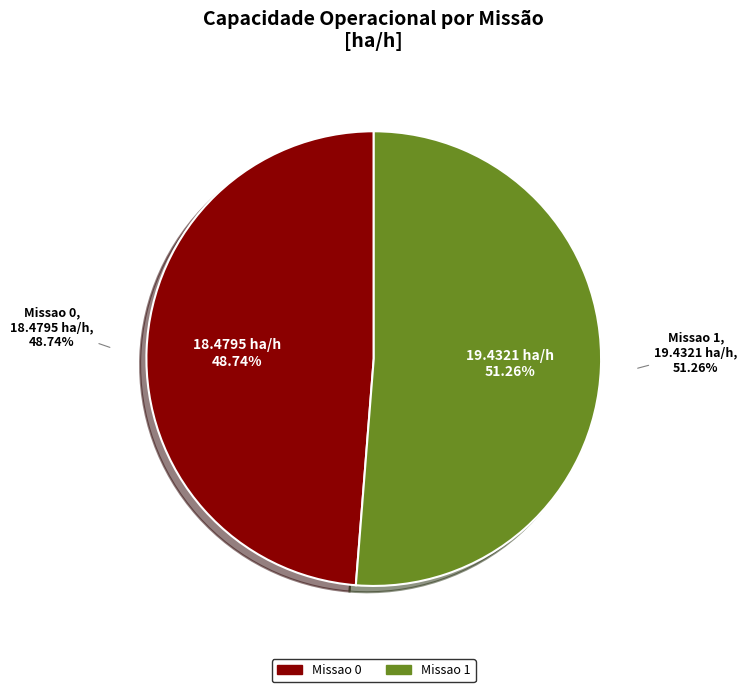

What is the ratio of the value at Missao 0 to the value at Missao 1?

1.0